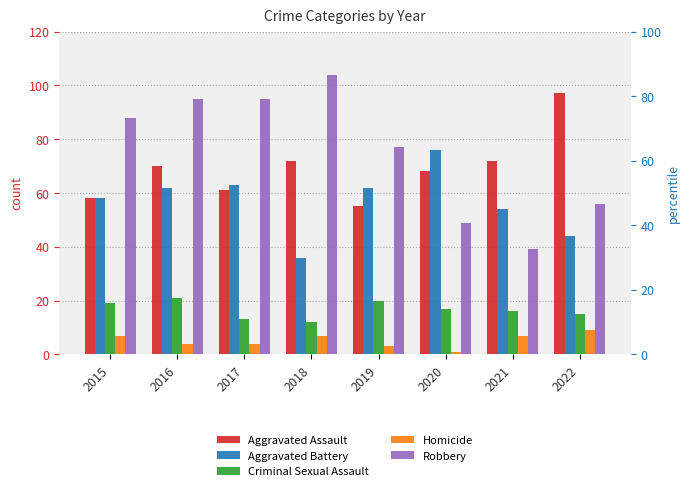

Count the Robbery values in the range 56 to 95.

5